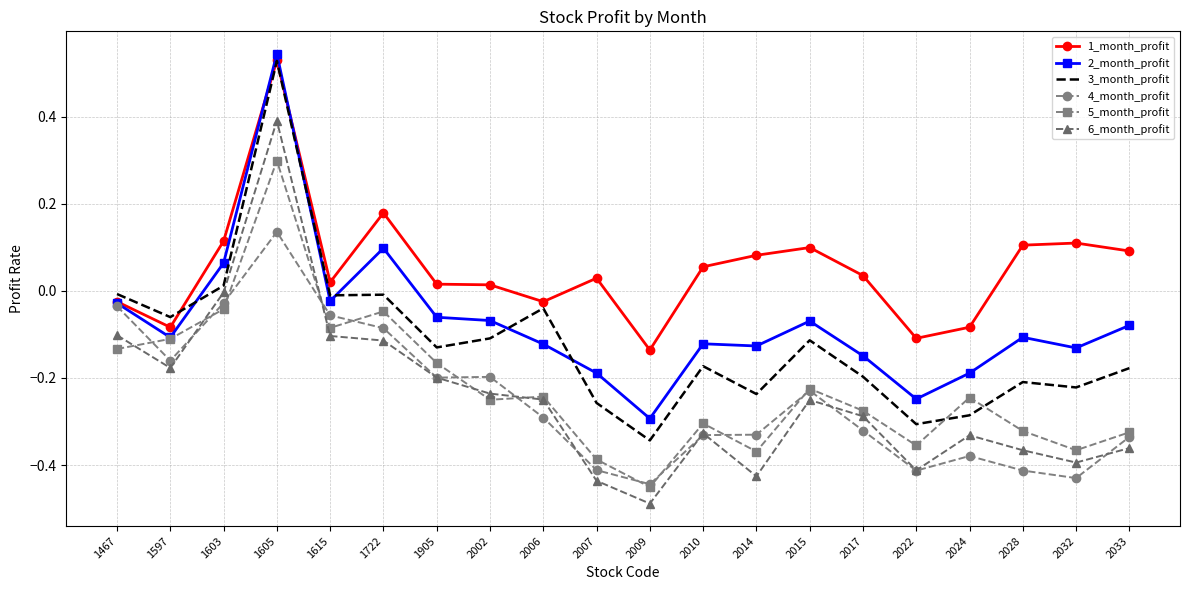

What is the highest value of the 6_month_profit series?

0.4